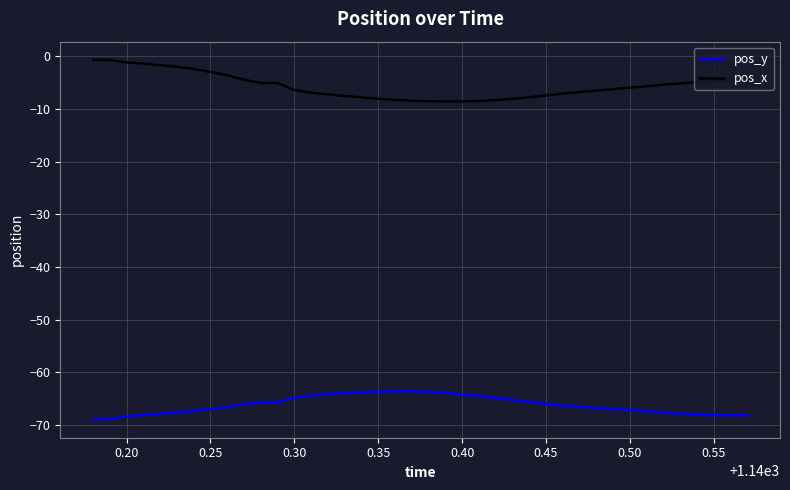

True or false: pos_x and pos_y cross at least once.

False